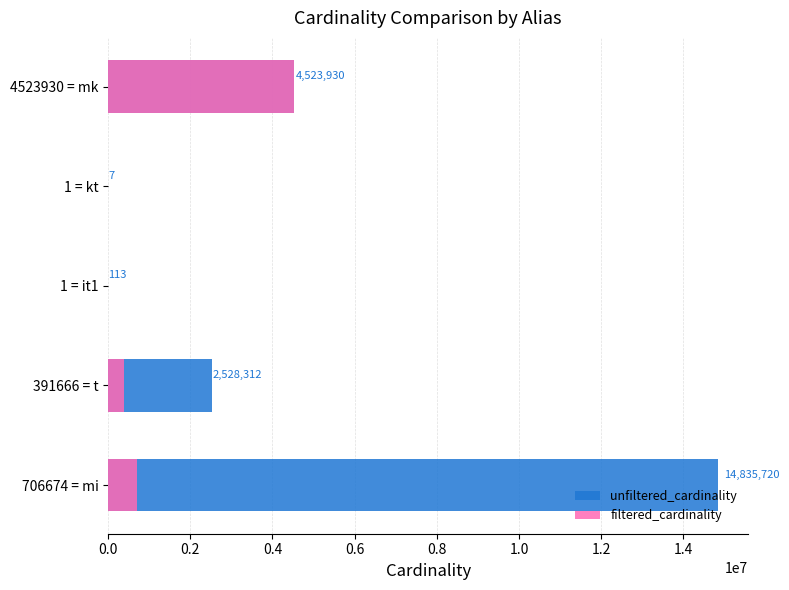

The value of filtered_cardinality at 391666 = t is 548492. True or false?

False